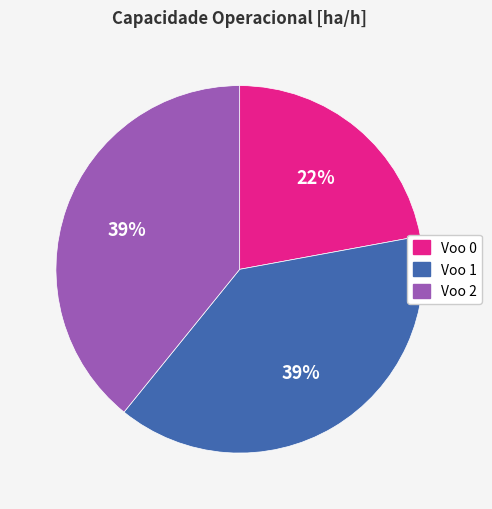

How many slices are in this pie chart?

3